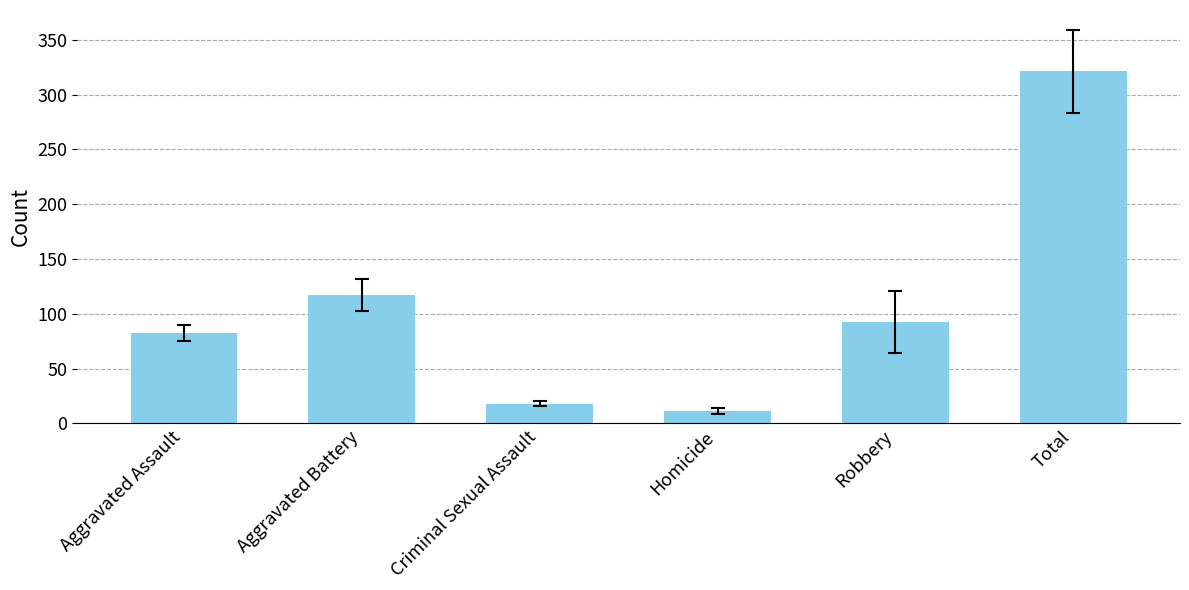

What is the change in value from Aggravated Assault to Total?

+238.8